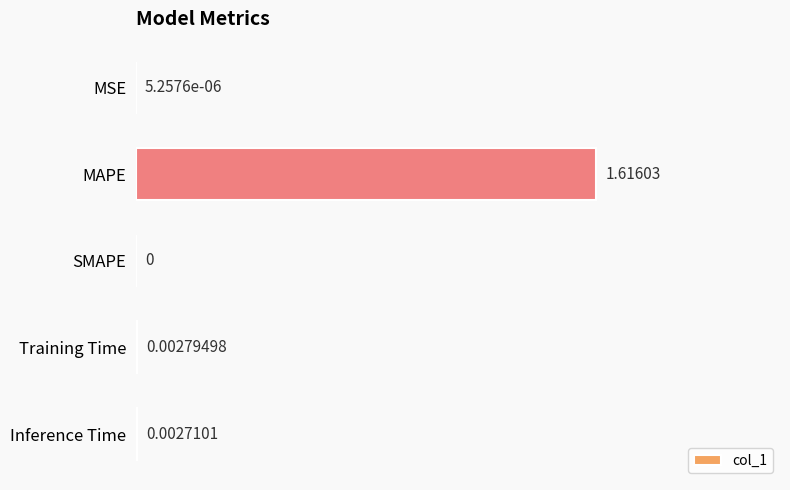

Which has a higher value, MAPE or SMAPE?

MAPE